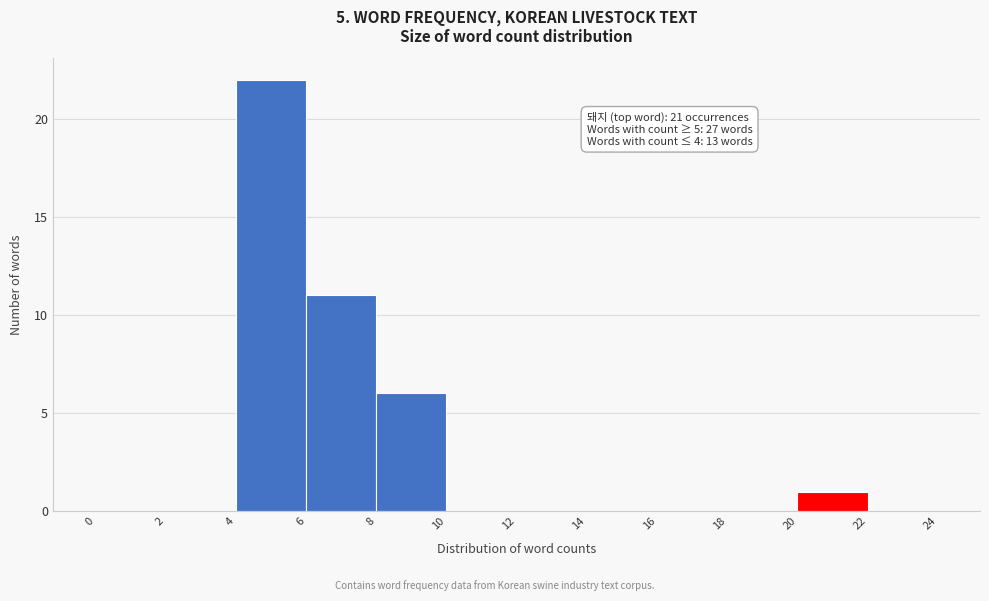

Which range on the x-axis has the tallest bar?

4 to 6